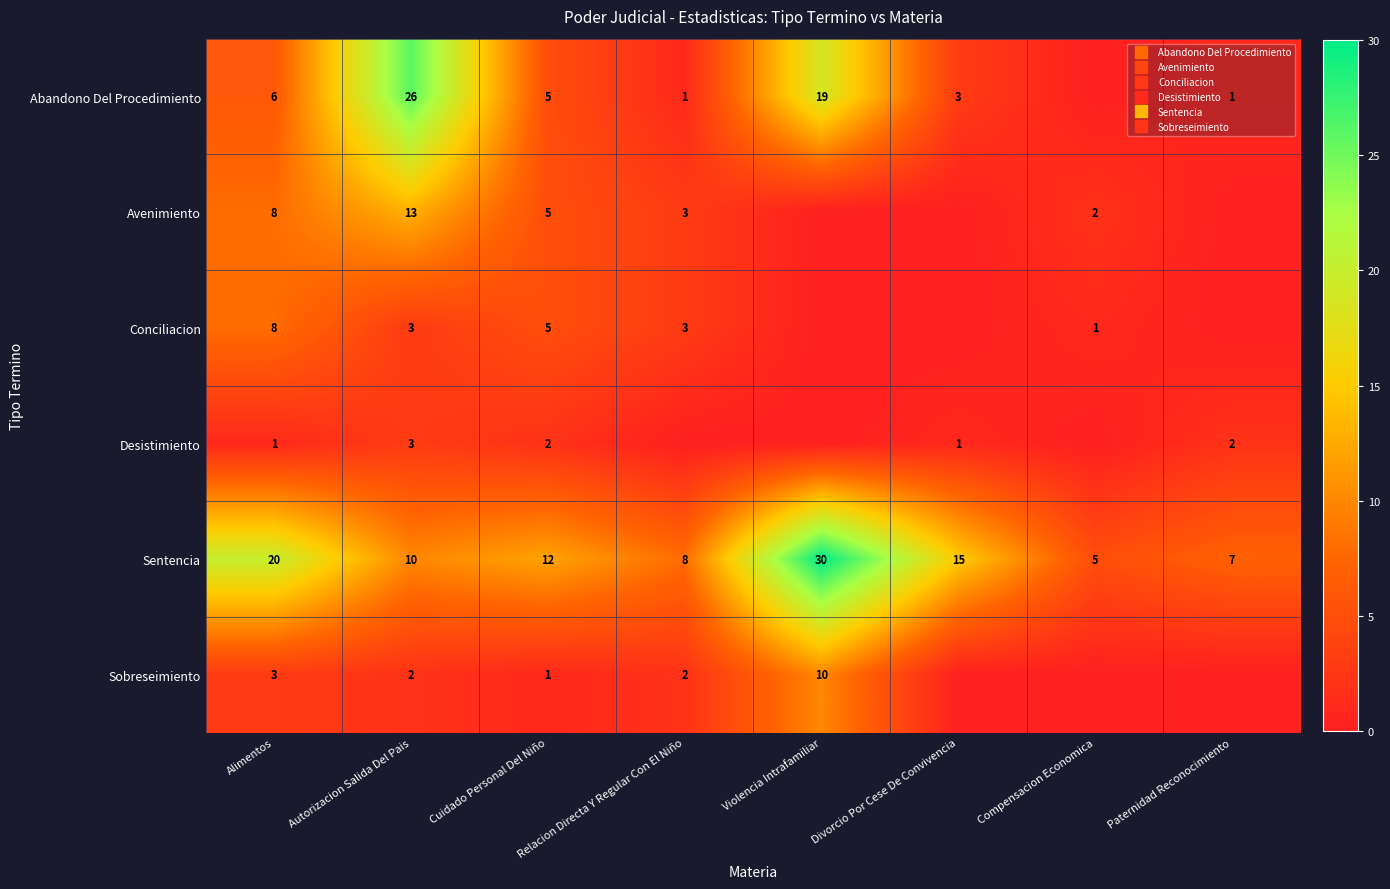

Between Divorcio Por Cese De Convivencia and Alimentos, which is larger?

Alimentos